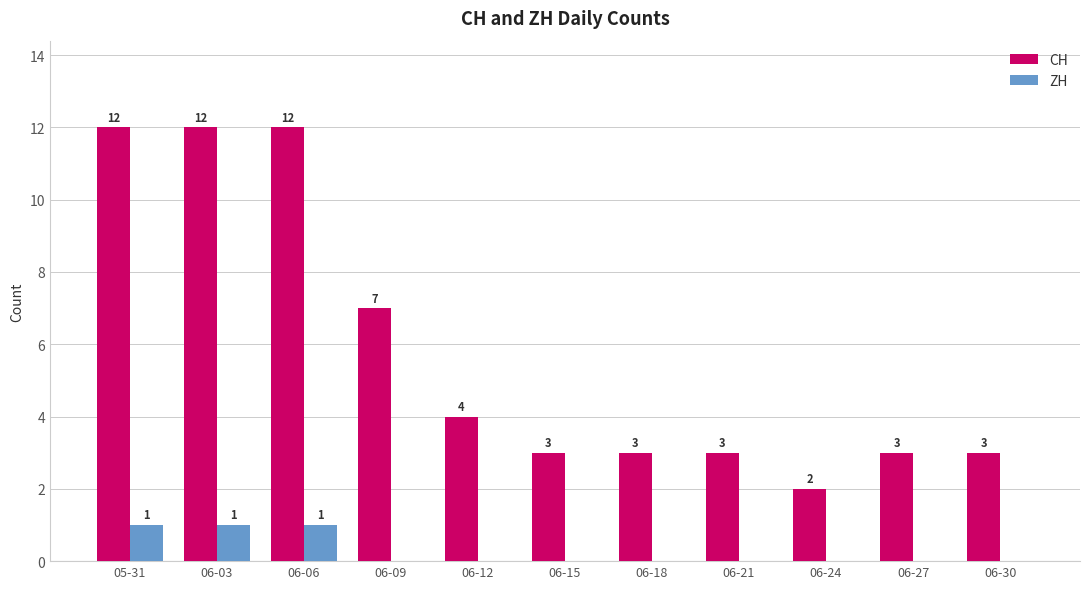

What is the total value across all series at 05-31?

13